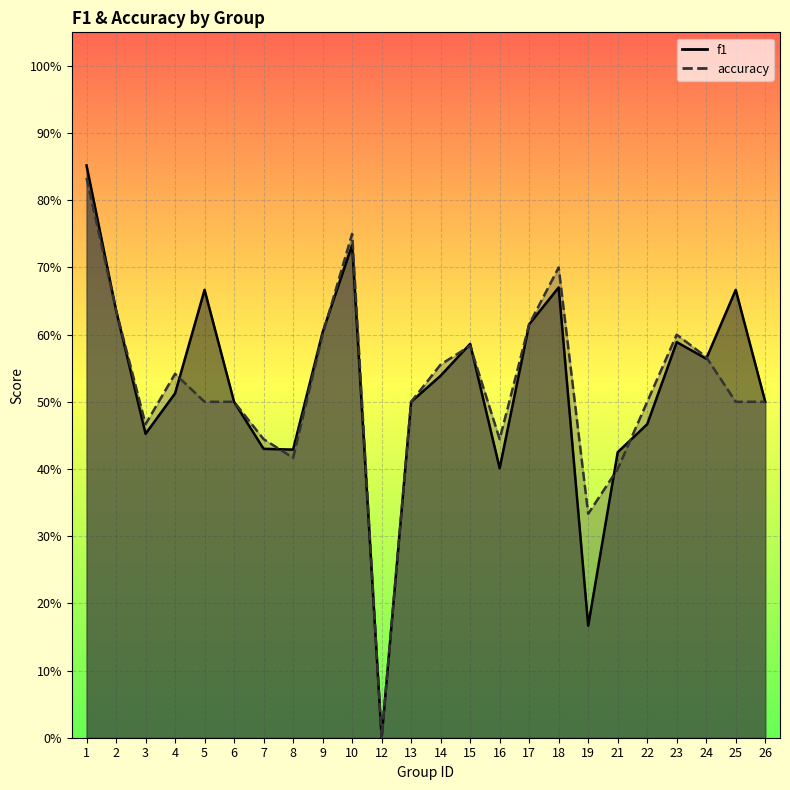

Which series has the largest total across all categories?

f1